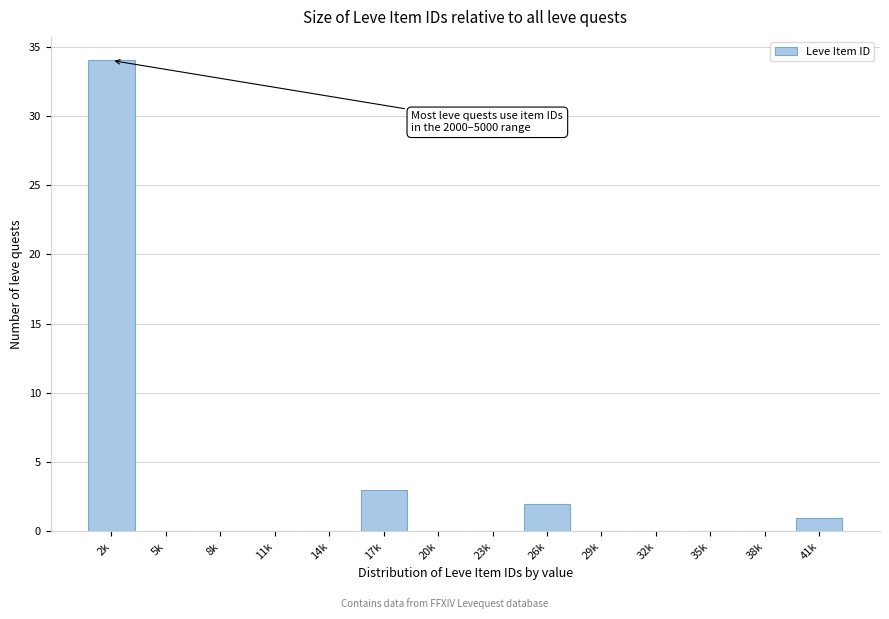

Reading left to right, list all the values displayed in this chart.

2k=34	5k=0	8k=0	11k=0	14k=0	17k=3	20k=0	23k=0	26k=2	29k=0	32k=0	35k=0	38k=0	41k=1